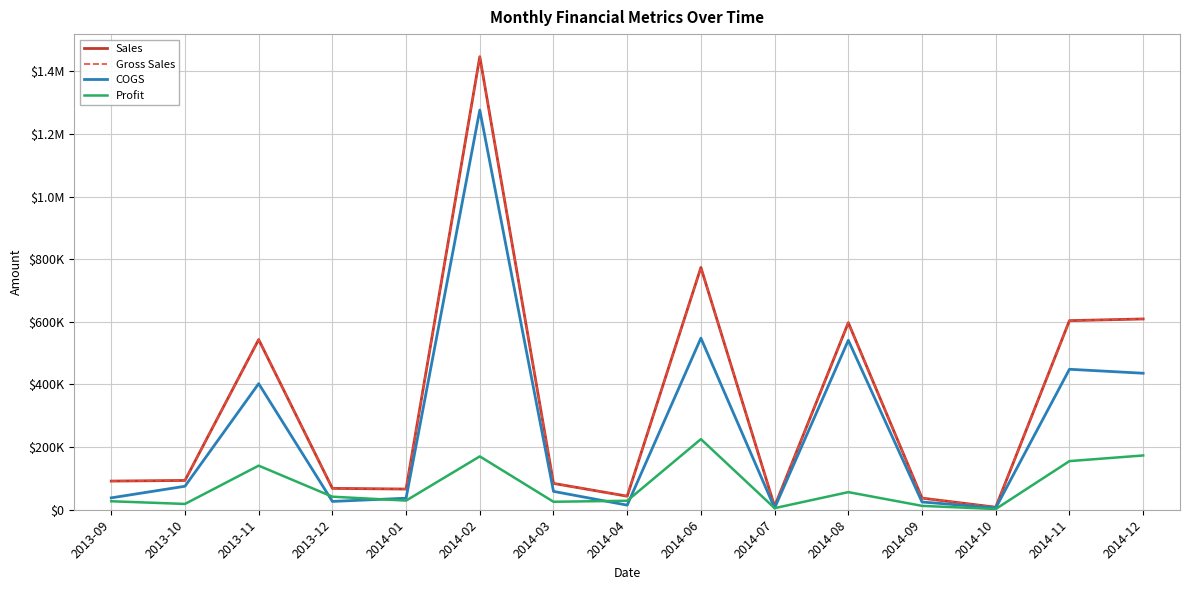

What is the greatest value displayed?

1446388